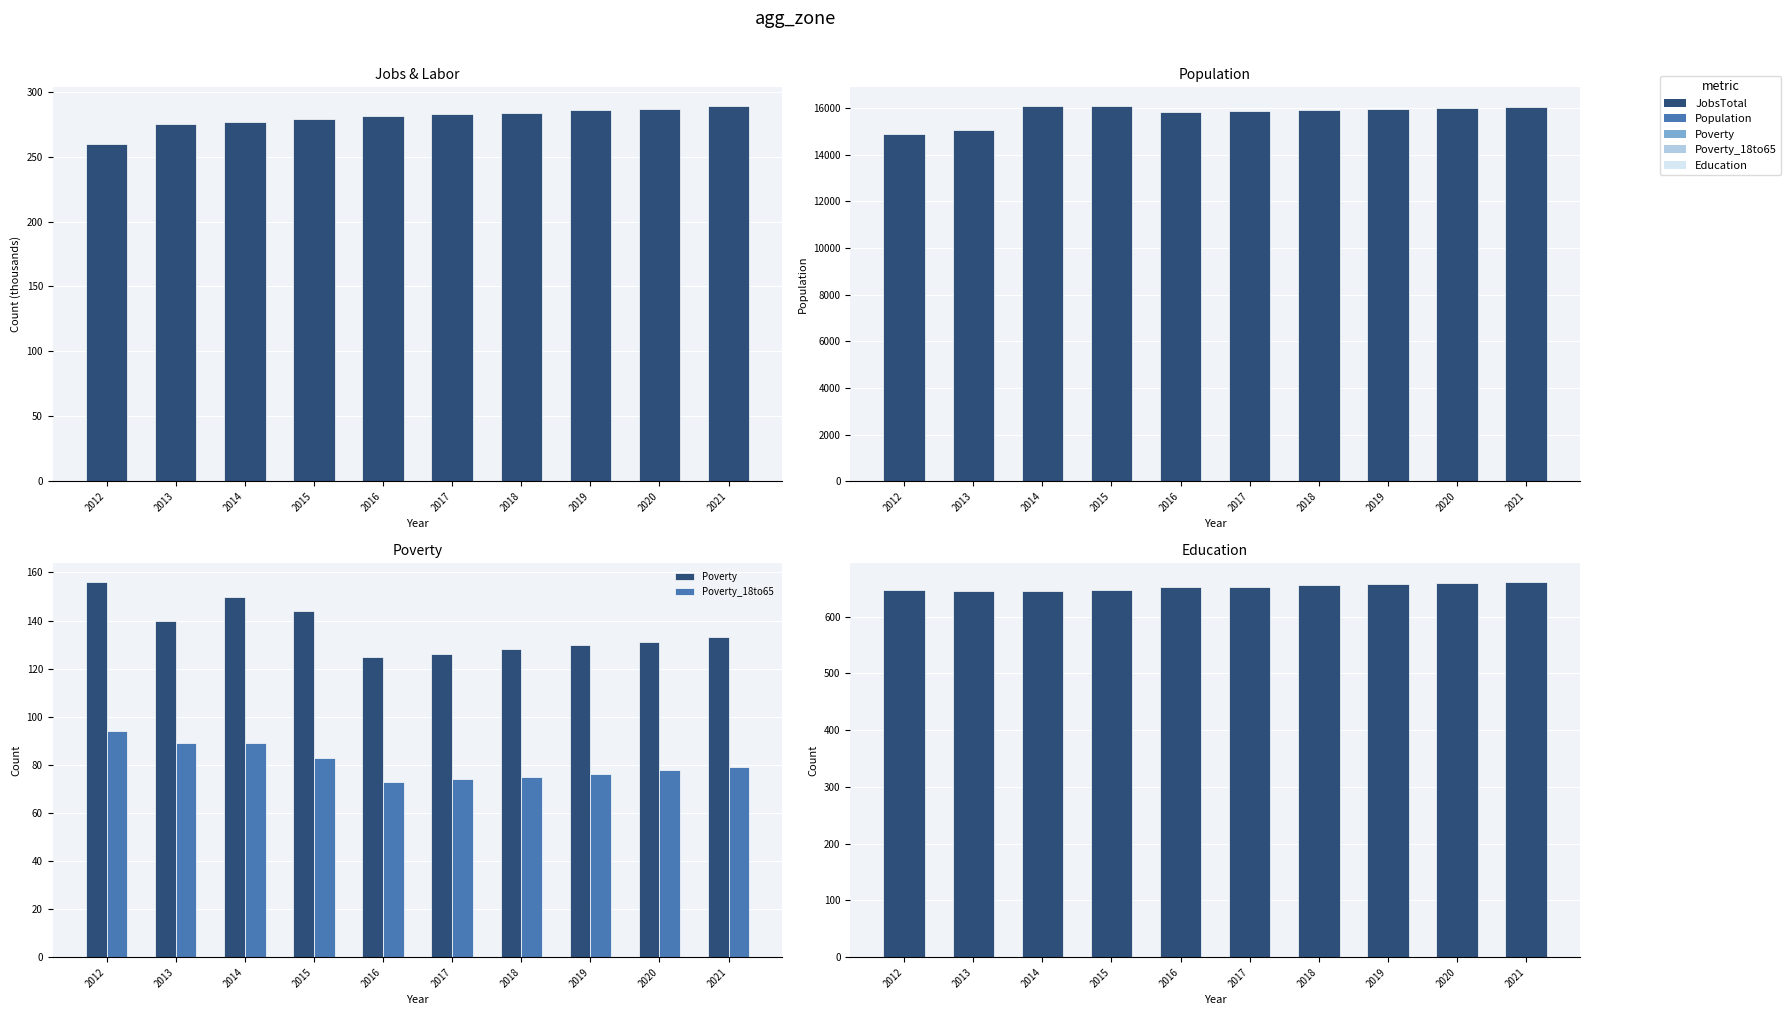

What is the average value of the Population series?

15782